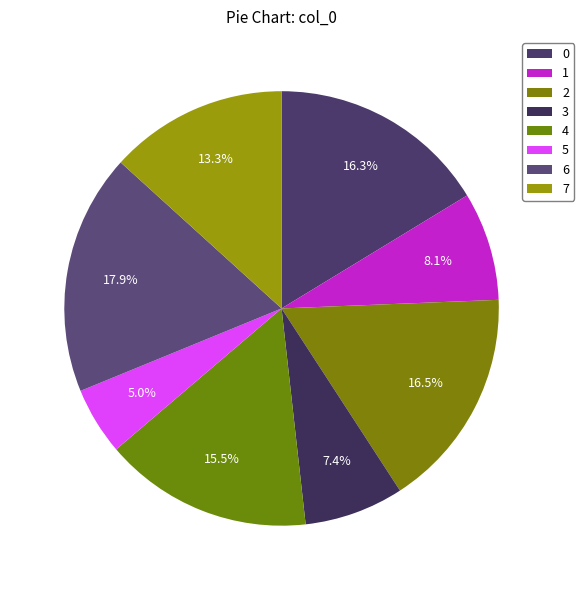

Is there a majority slice in this chart?

No